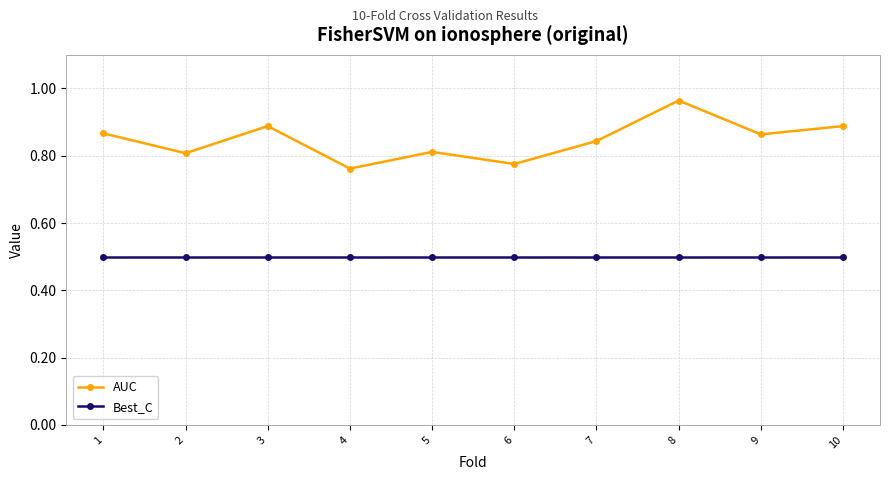

At which category does the chart reach its peak across all series?

8